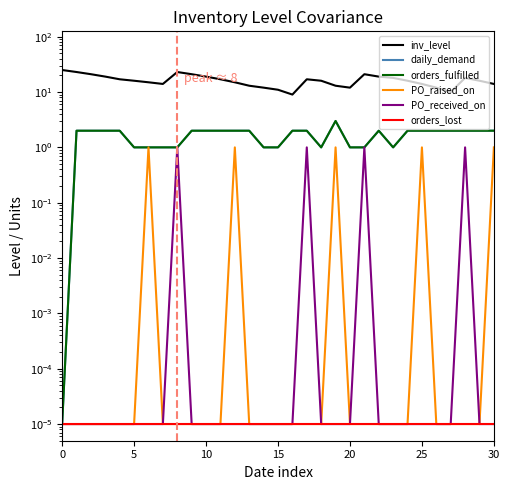

What is the sum of the inv_level values at 15 and 8?

34.0